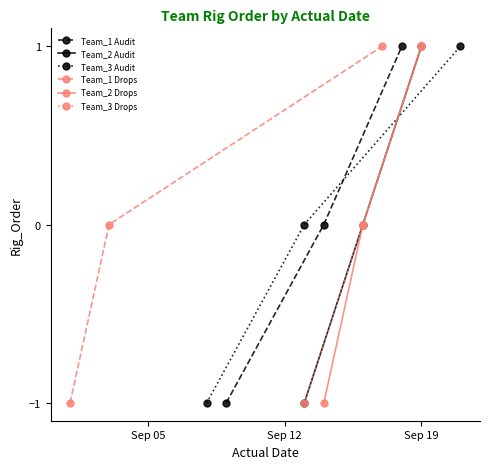

Between Sep 19 and Sep 12, which is larger?

Sep 19